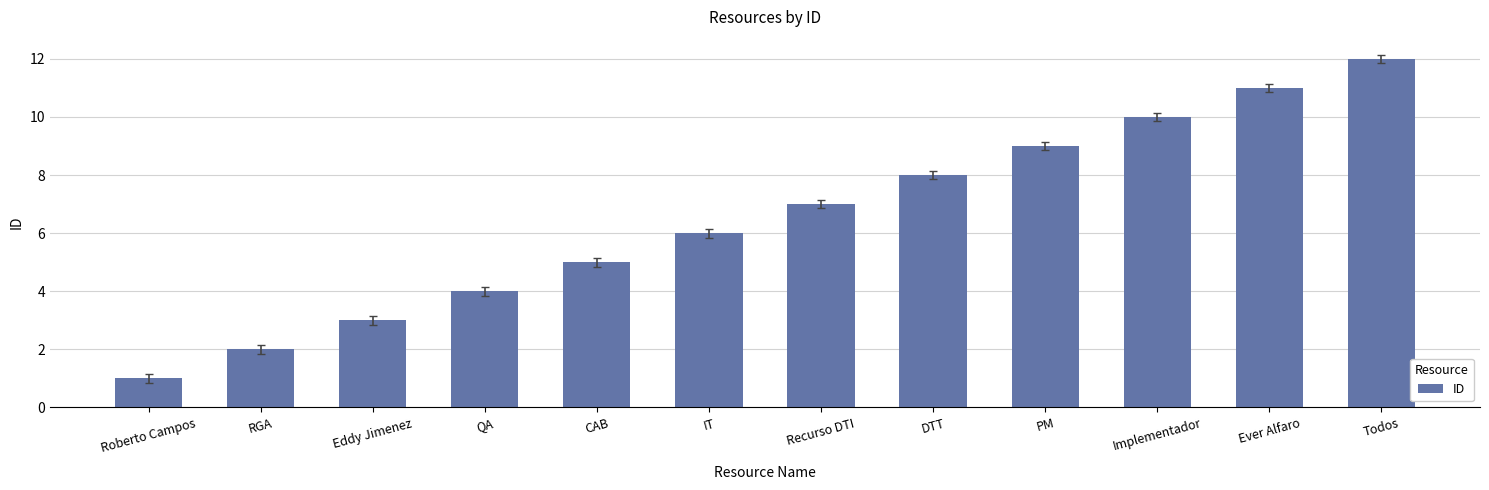

What is the smallest value displayed?

1